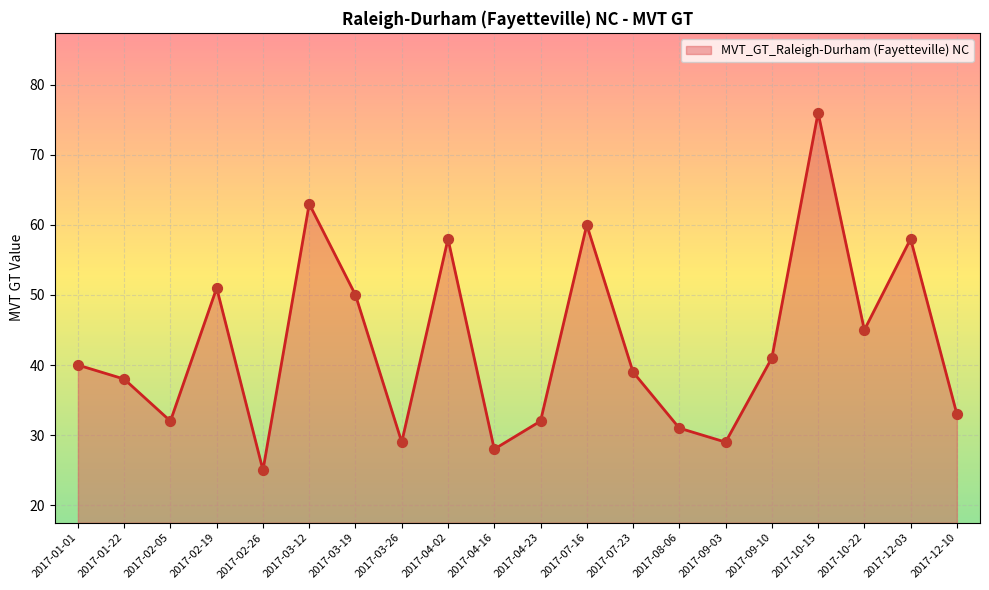

Approximately how many times larger is the value at 2017-03-19 compared to 2017-12-03?

0.9